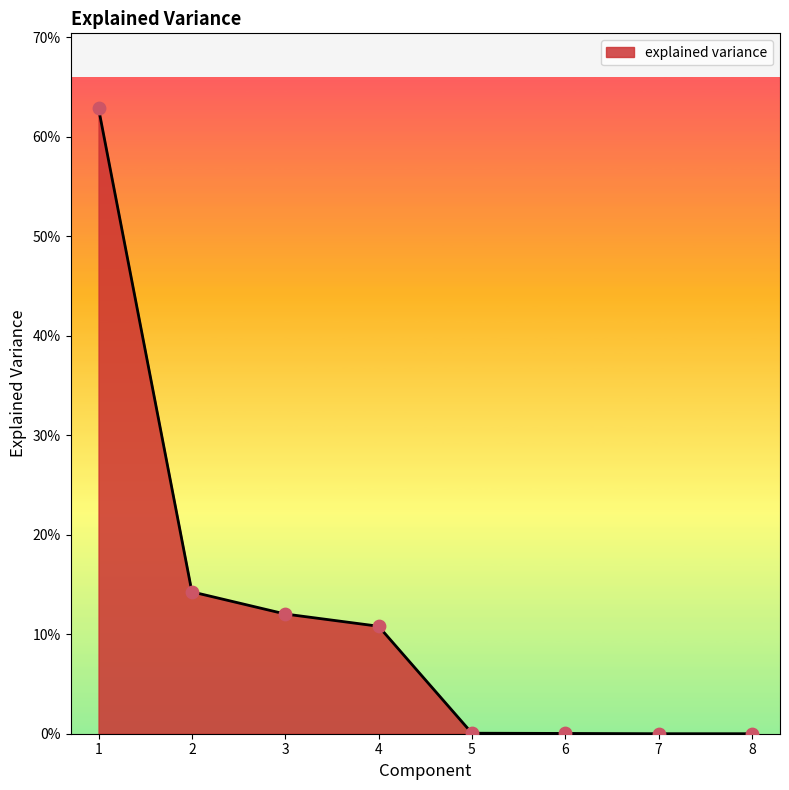

Between 4 and 2, which is larger?

2